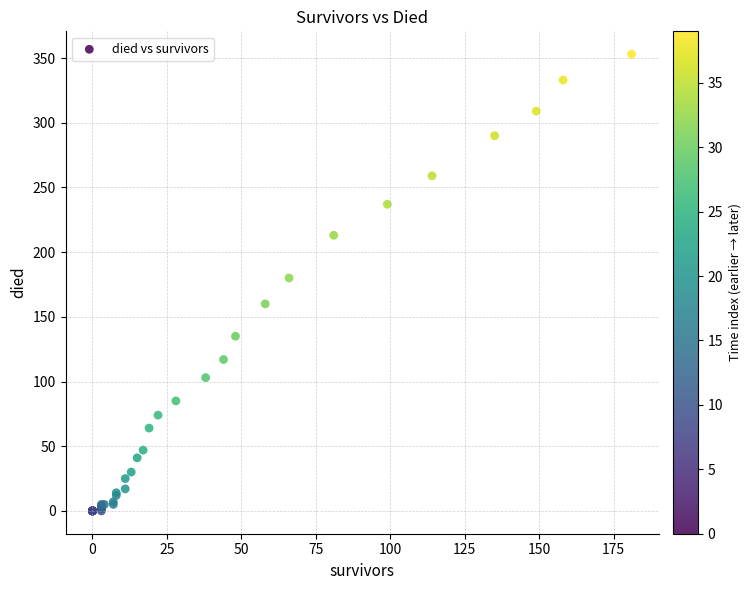

What Y value in the scatter plot is closest to 176?

180